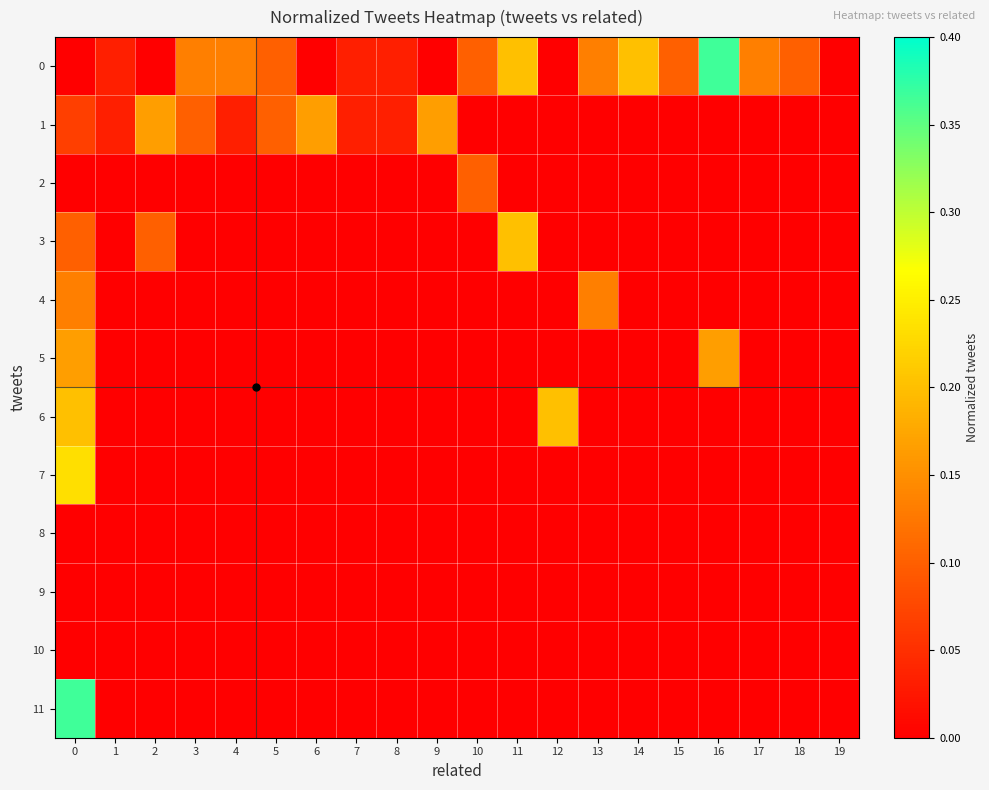

Reading left to right, extract all data points from this chart.

row_0: 0.0	0.0	0.0	0.1	0.1	0.1	0.0	0.0	0.0	0.0	0.1	0.2	0.0	0.1	0.2	0.1	0.4	0.1	0.1	0.0
row_1: 0.1	0.0	0.2	0.1	0.0	0.1	0.2	0.0	0.0	0.2	0.0	0.0	0.0	0.0	0.0	0.0	0.0	0.0	0.0	0.0
row_2: 0.0	0.0	0.0	0.0	0.0	0.0	0.0	0.0	0.0	0.0	0.1	0.0	0.0	0.0	0.0	0.0	0.0	0.0	0.0	0.0
row_3: 0.1	0.0	0.1	0.0	0.0	0.0	0.0	0.0	0.0	0.0	0.0	0.2	0.0	0.0	0.0	0.0	0.0	0.0	0.0	0.0
row_4: 0.1	0.0	0.0	0.0	0.0	0.0	0.0	0.0	0.0	0.0	0.0	0.0	0.0	0.1	0.0	0.0	0.0	0.0	0.0	0.0
row_5: 0.2	0.0	0.0	0.0	0.0	0.0	0.0	0.0	0.0	0.0	0.0	0.0	0.0	0.0	0.0	0.0	0.2	0.0	0.0	0.0
row_6: 0.2	0.0	0.0	0.0	0.0	0.0	0.0	0.0	0.0	0.0	0.0	0.0	0.2	0.0	0.0	0.0	0.0	0.0	0.0	0.0
row_7: 0.2	0.0	0.0	0.0	0.0	0.0	0.0	0.0	0.0	0.0	0.0	0.0	0.0	0.0	0.0	0.0	0.0	0.0	0.0	0.0
row_8: 0.0	0.0	0.0	0.0	0.0	0.0	0.0	0.0	0.0	0.0	0.0	0.0	0.0	0.0	0.0	0.0	0.0	0.0	0.0	0.0
row_9: 0.0	0.0	0.0	0.0	0.0	0.0	0.0	0.0	0.0	0.0	0.0	0.0	0.0	0.0	0.0	0.0	0.0	0.0	0.0	0.0
row_10: 0.0	0.0	0.0	0.0	0.0	0.0	0.0	0.0	0.0	0.0	0.0	0.0	0.0	0.0	0.0	0.0	0.0	0.0	0.0	0.0
row_11: 0.4	0.0	0.0	0.0	0.0	0.0	0.0	0.0	0.0	0.0	0.0	0.0	0.0	0.0	0.0	0.0	0.0	0.0	0.0	0.0